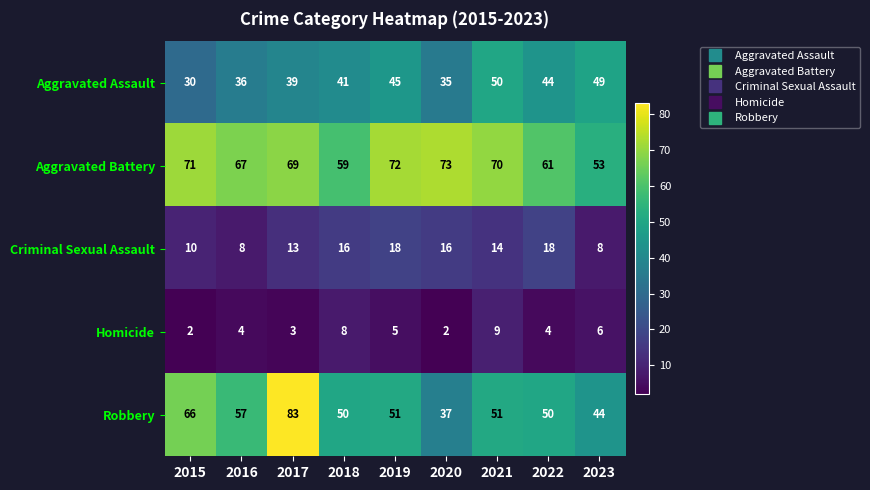

What is the difference between the second highest and minimum values in the Criminal Sexual Assault series?

10